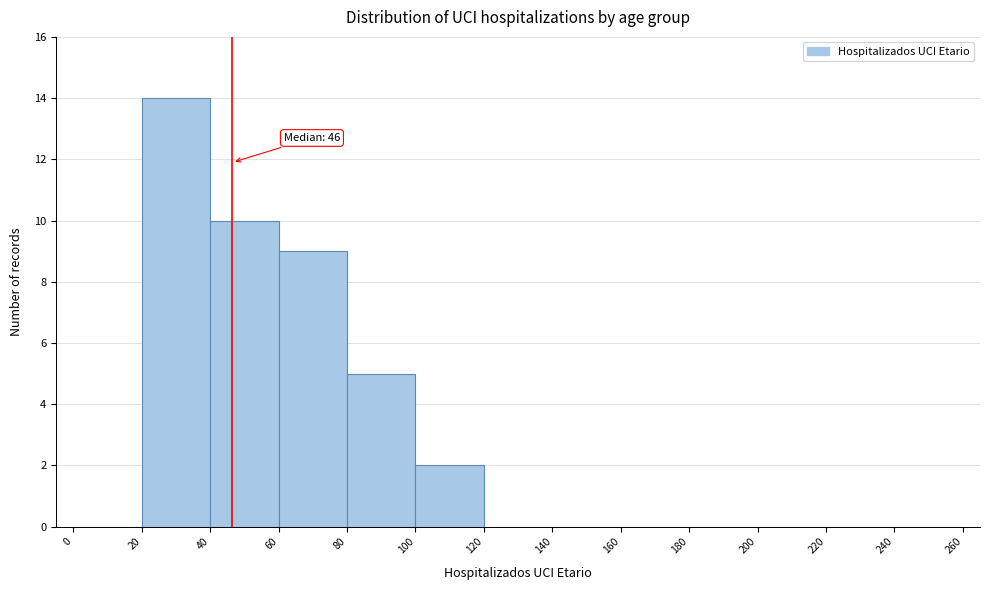

Over which range of the x-axis is the bar tallest?

20 to 40